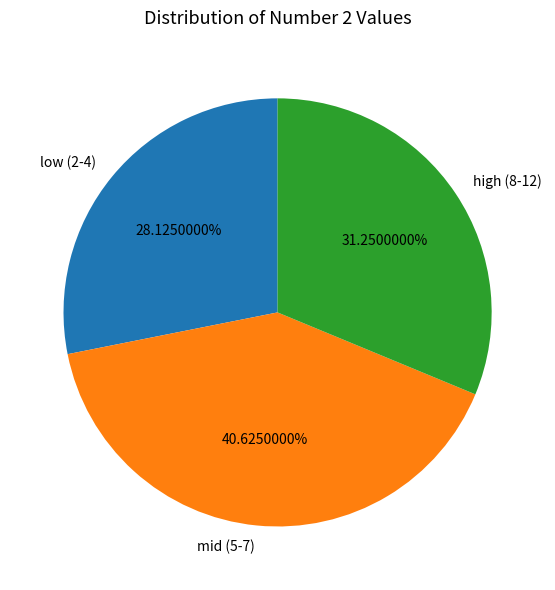

Do low (2-4) and high (8-12) together represent more than half of the pie?

Yes